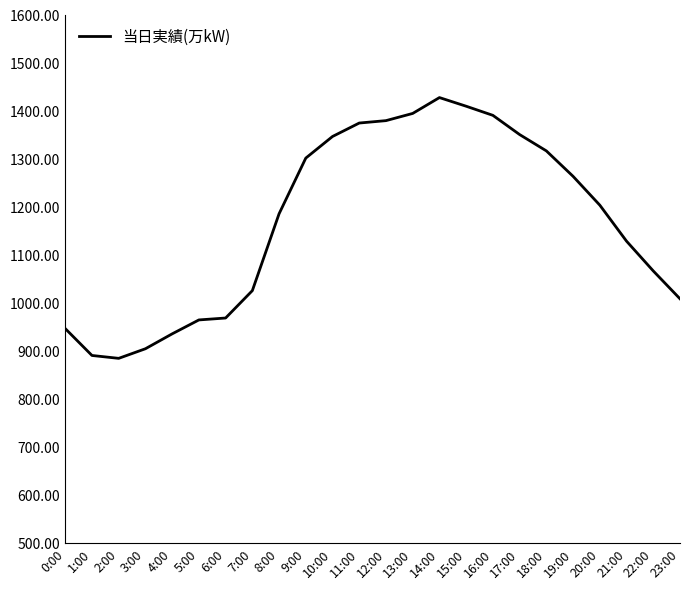

What is the difference between the maximum and minimum values?

543